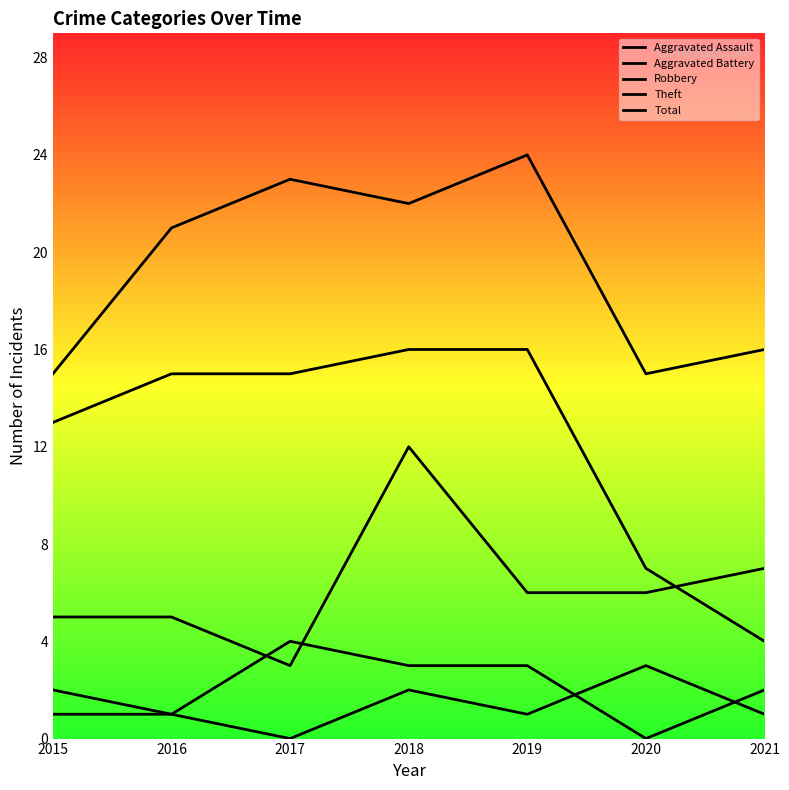

Which label corresponds to the largest value in the chart?

2019